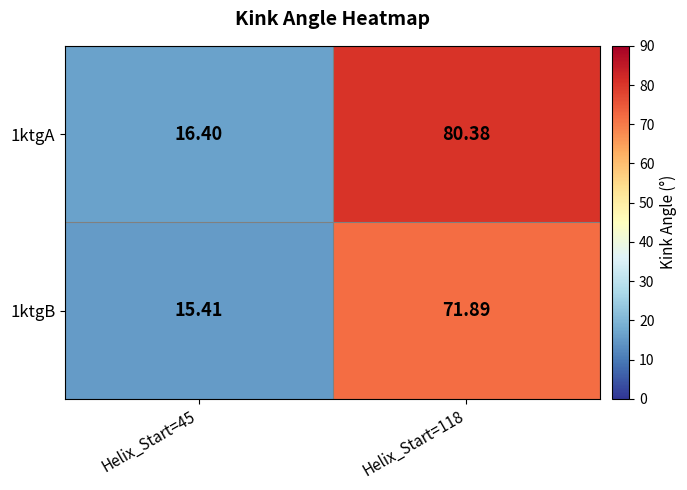

How many series are shown in this chart?

2